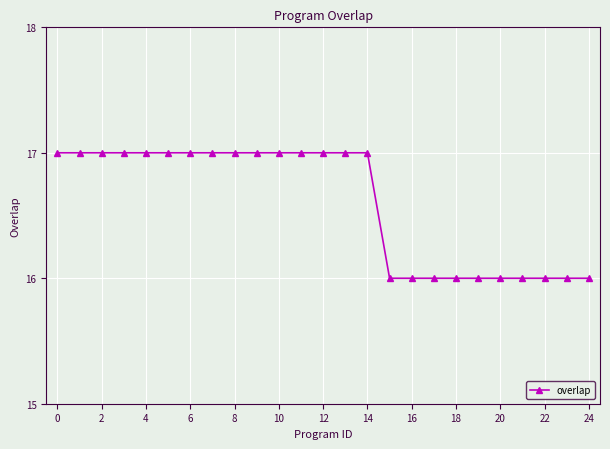

Does the chart display data point markers on the line(s)?

Yes